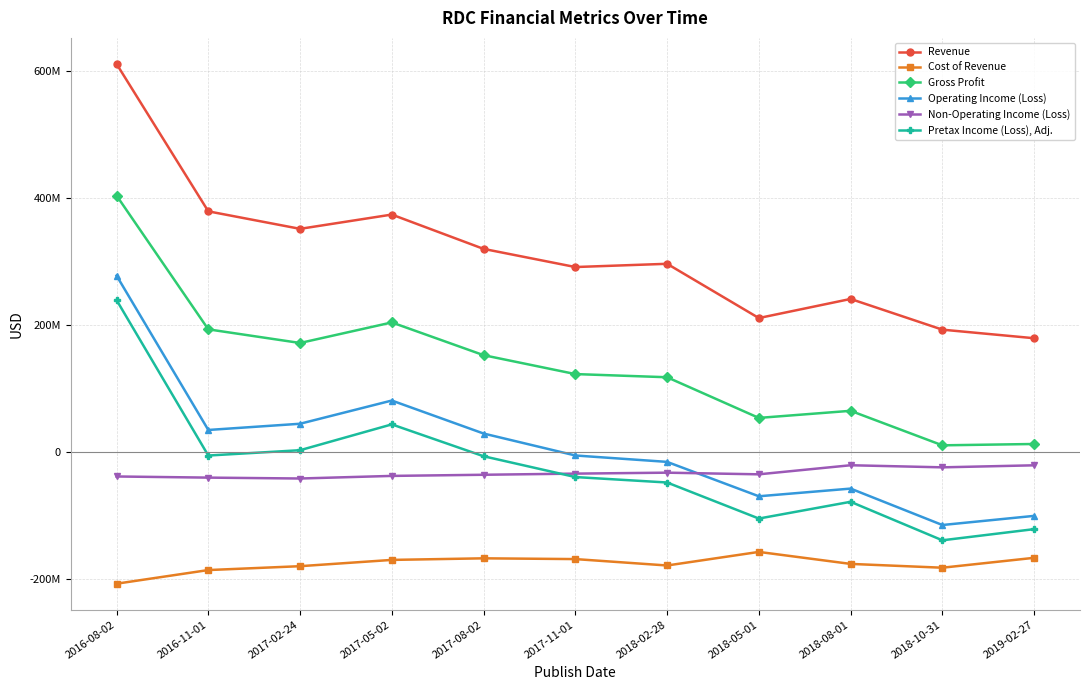

What are all the series names shown in the legend?

Revenue, Cost of Revenue, Gross Profit, Operating Income (Loss), Non-Operating Income (Loss), Pretax Income (Loss), Adj.